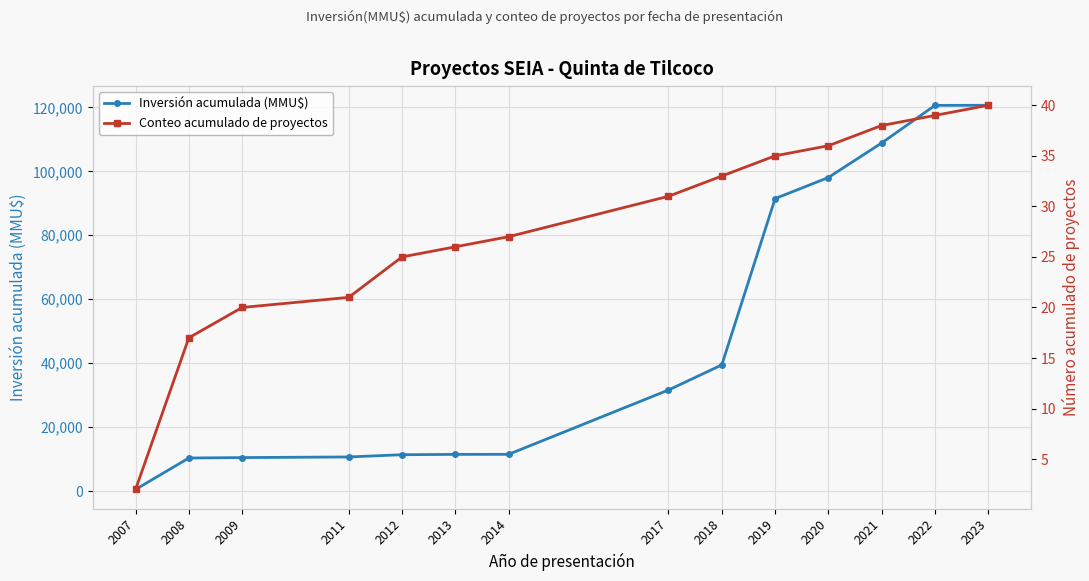

What is the minimum value for Inversión acumulada (MMU$)?

534